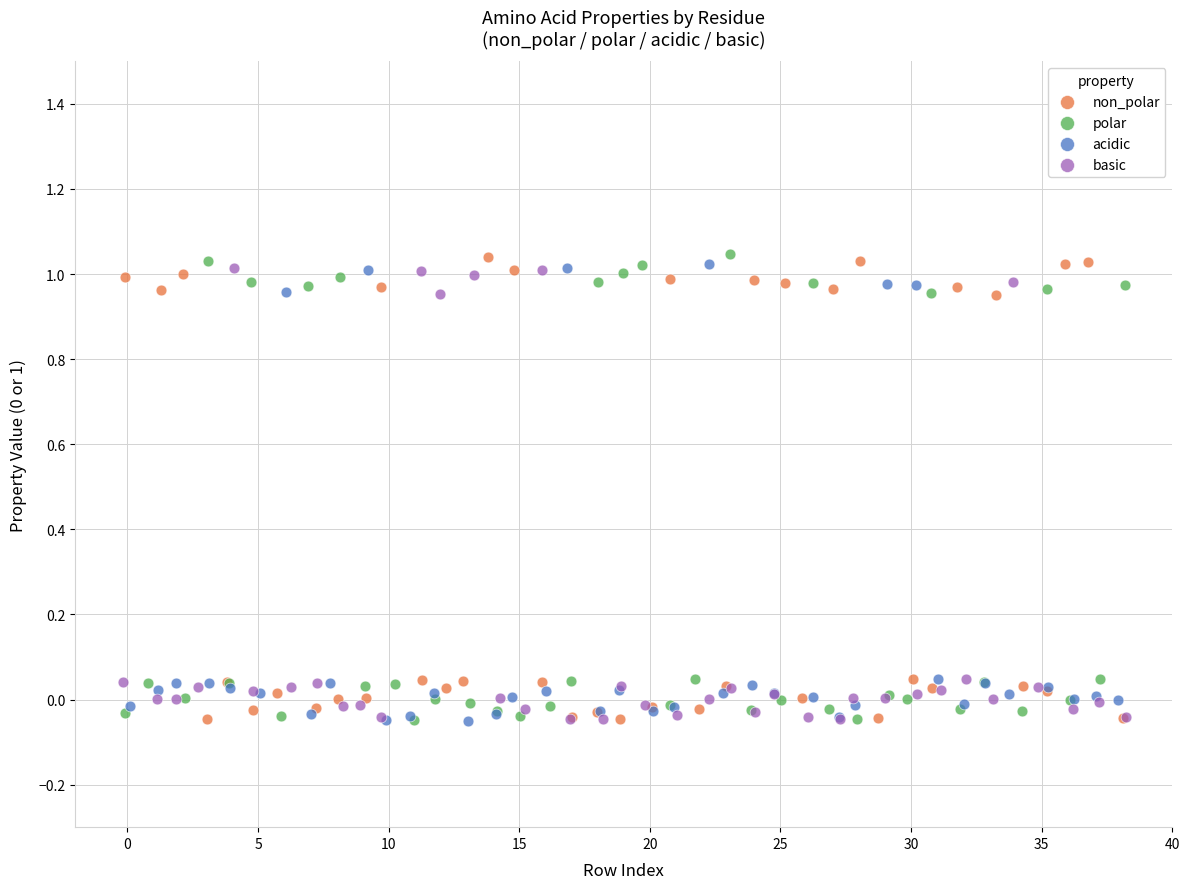

What are all the series names shown in the legend?

non_polar, polar, acidic, basic